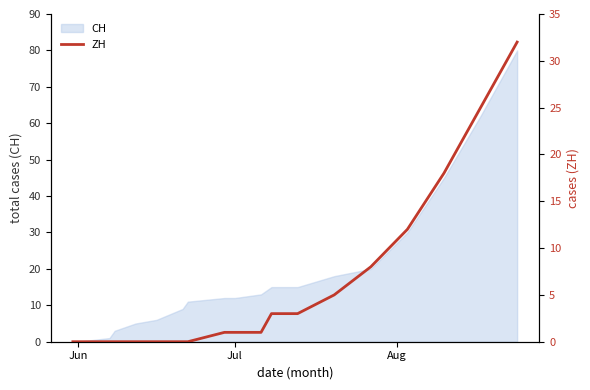

Count the number of categories in the chart.

20